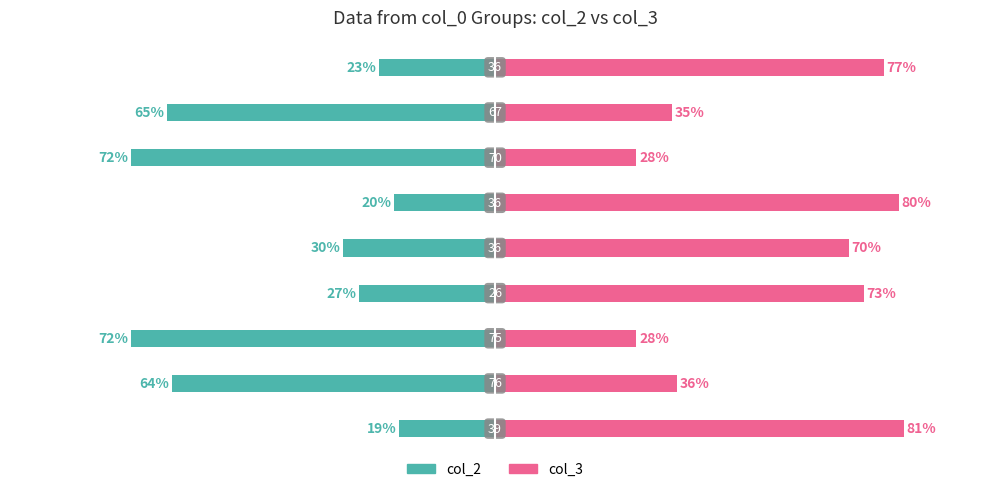

What is the difference between the col_2 values at 4 and 0?

11